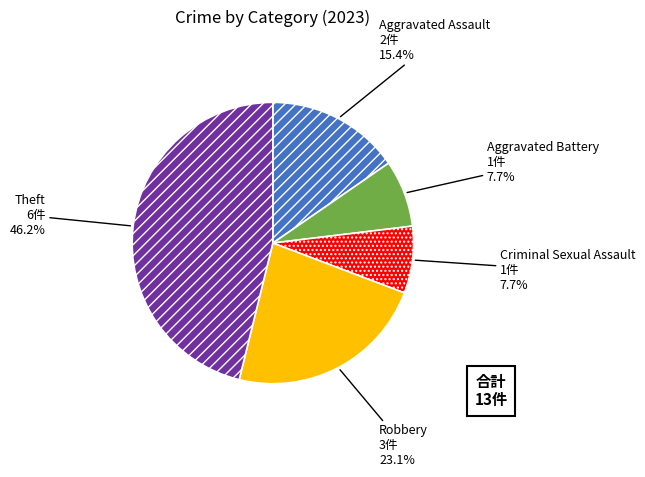

To the nearest percent, what portion does Aggravated Assault represent?

15%